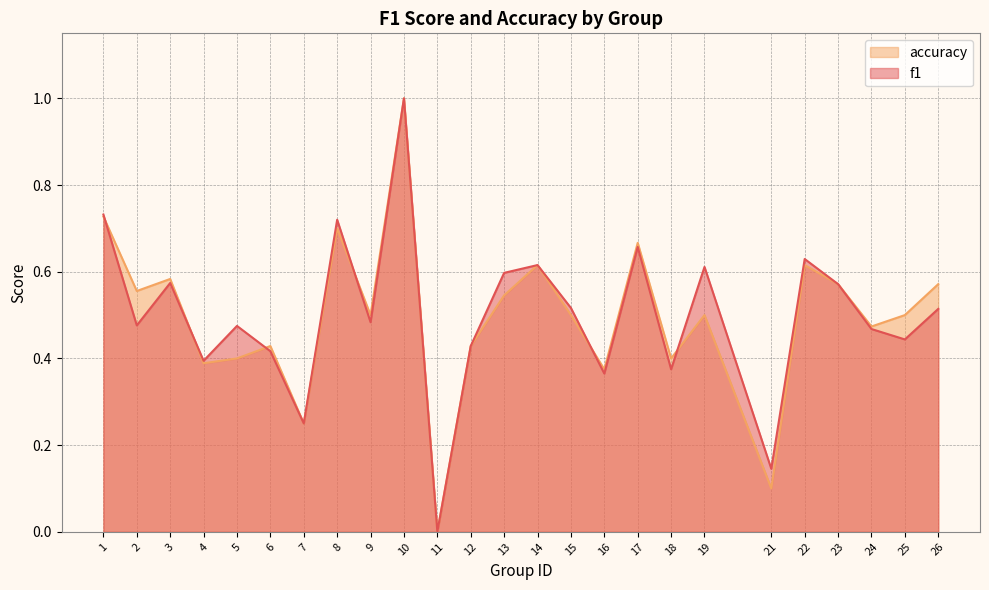

Which series has the largest range (max minus min)?

f1